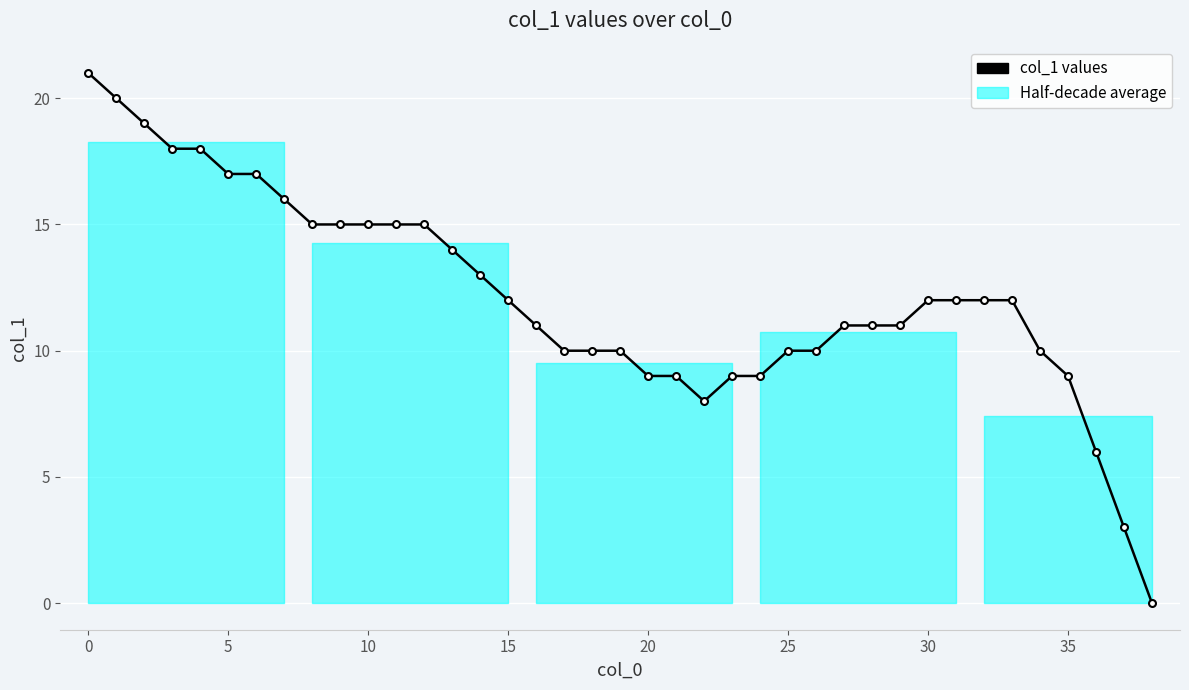

Which has a higher value, 28 or 15?

15